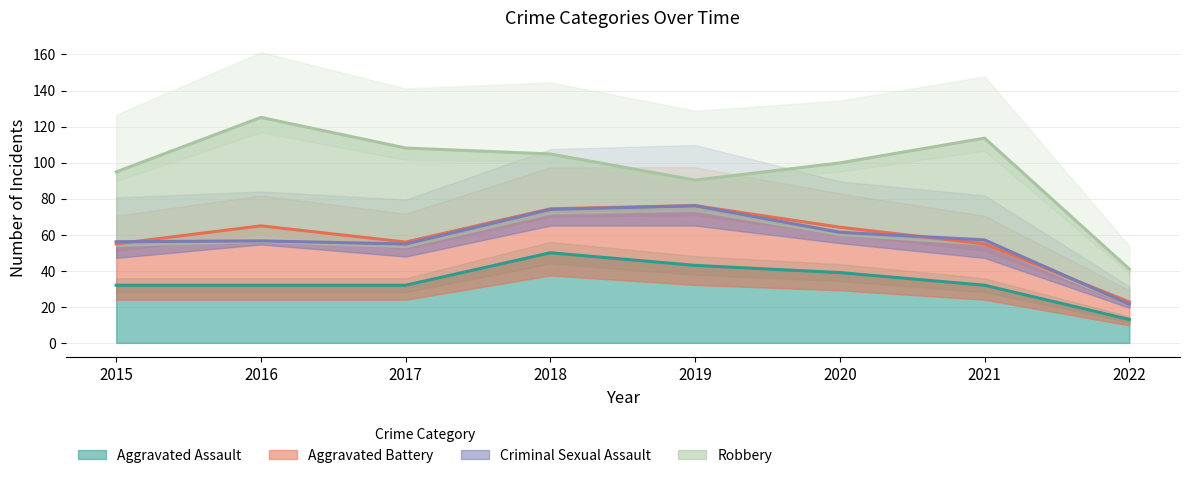

True or false: Criminal Sexual Assault and Aggravated Assault intersect in this chart.

False